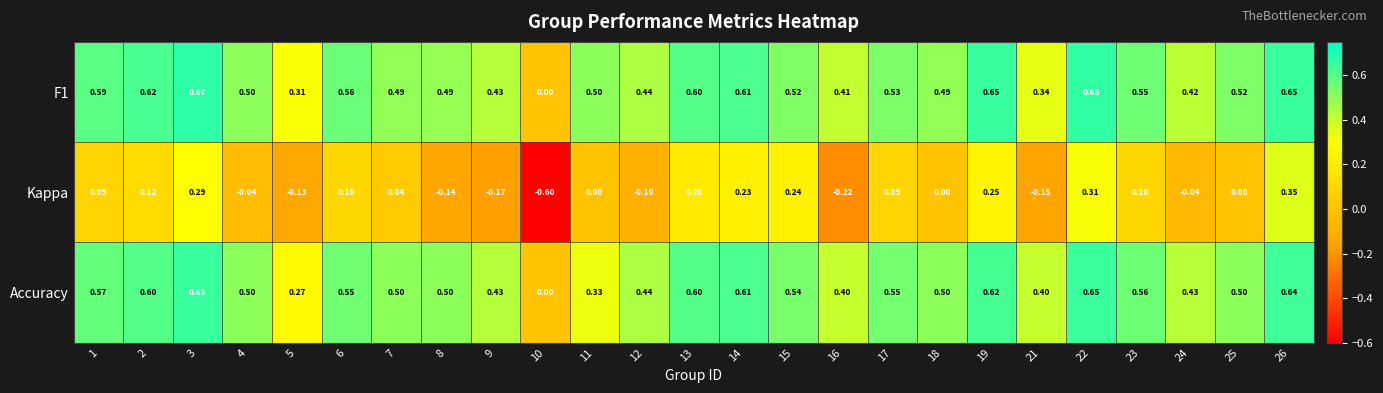

Which series has the widest spread of values?

Kappa